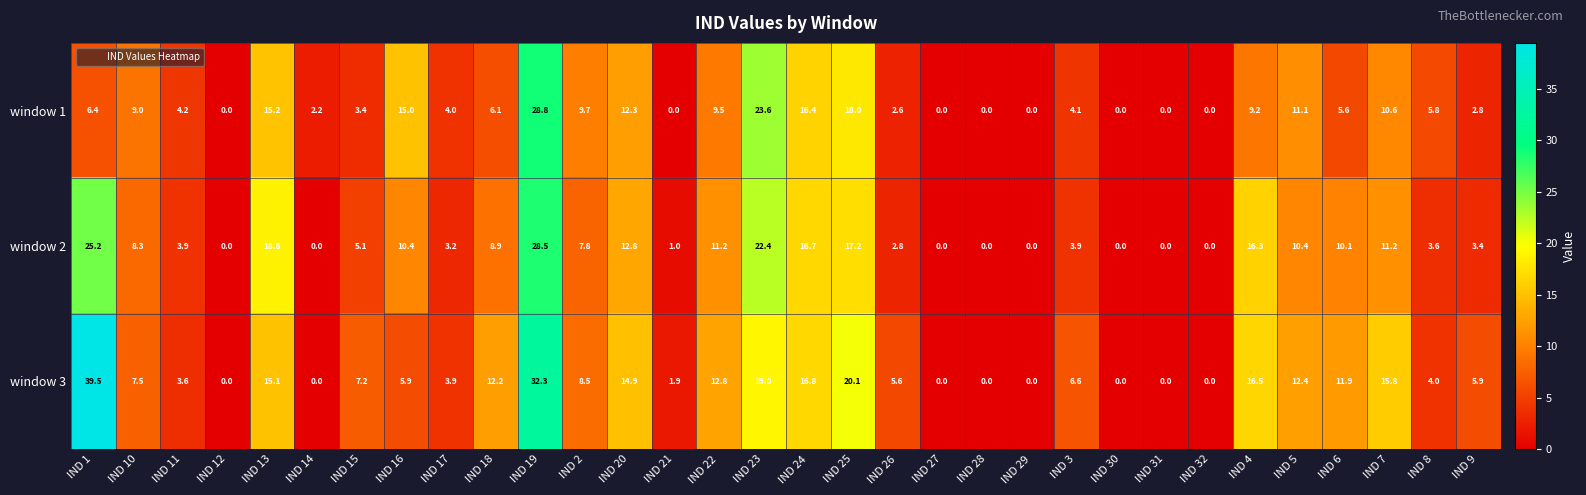

At which category is the sum across all series the highest?

IND 19